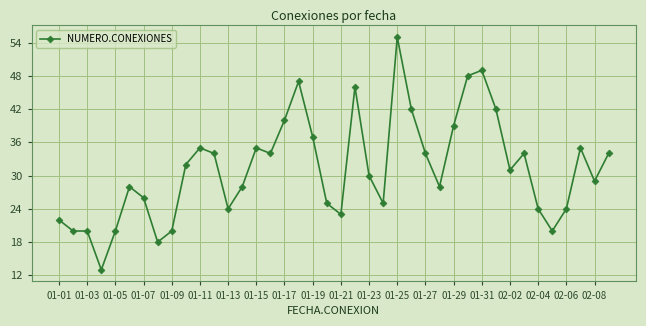

What is the minimum value shown in the chart?

13